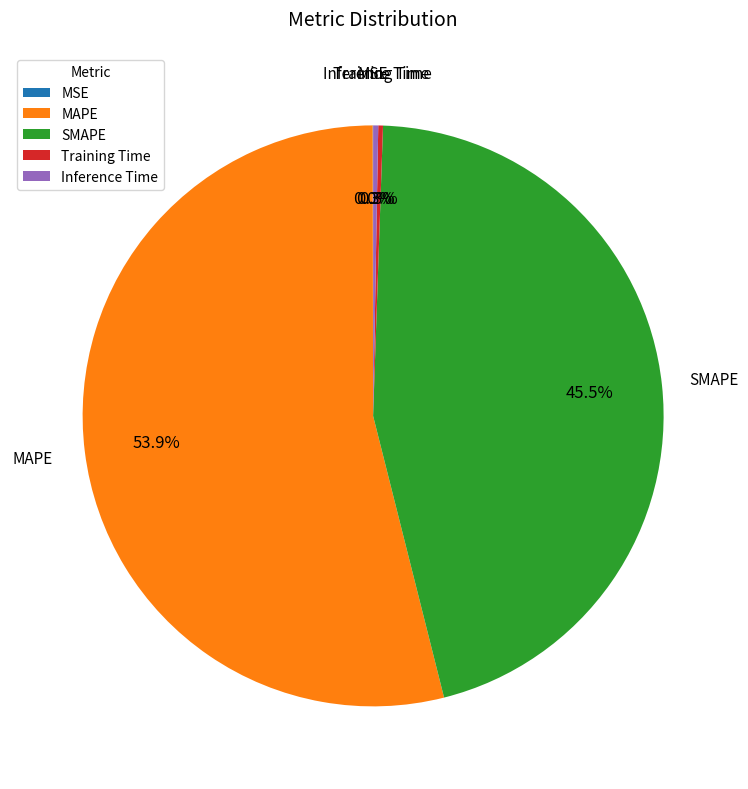

Which has a higher value, Inference Time or MAPE?

MAPE